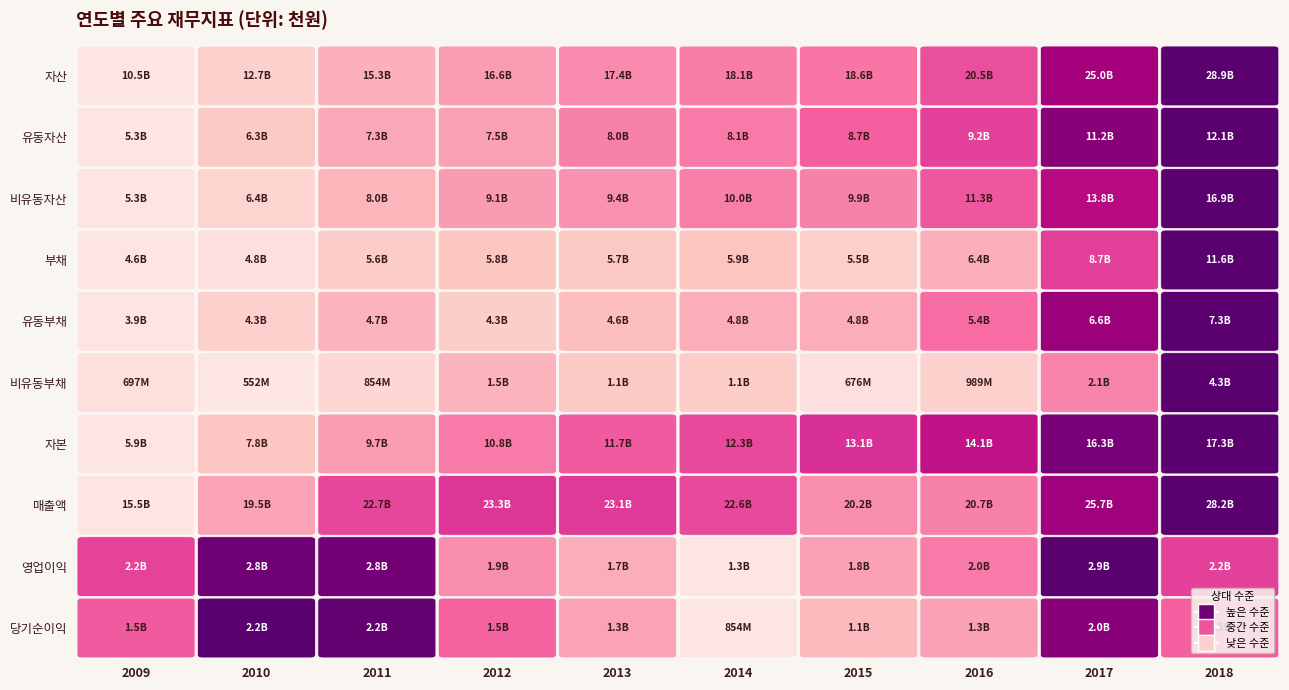

True or false: 2017 has a value of 22602467149 at 비유동자산.

False